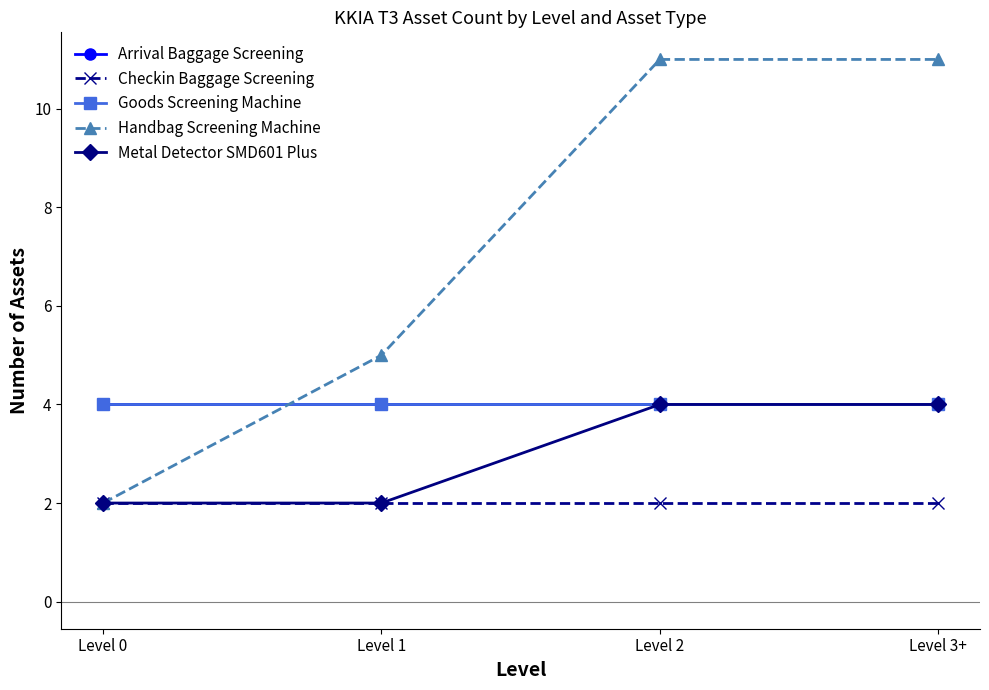

How many lines are shown in the chart?

5